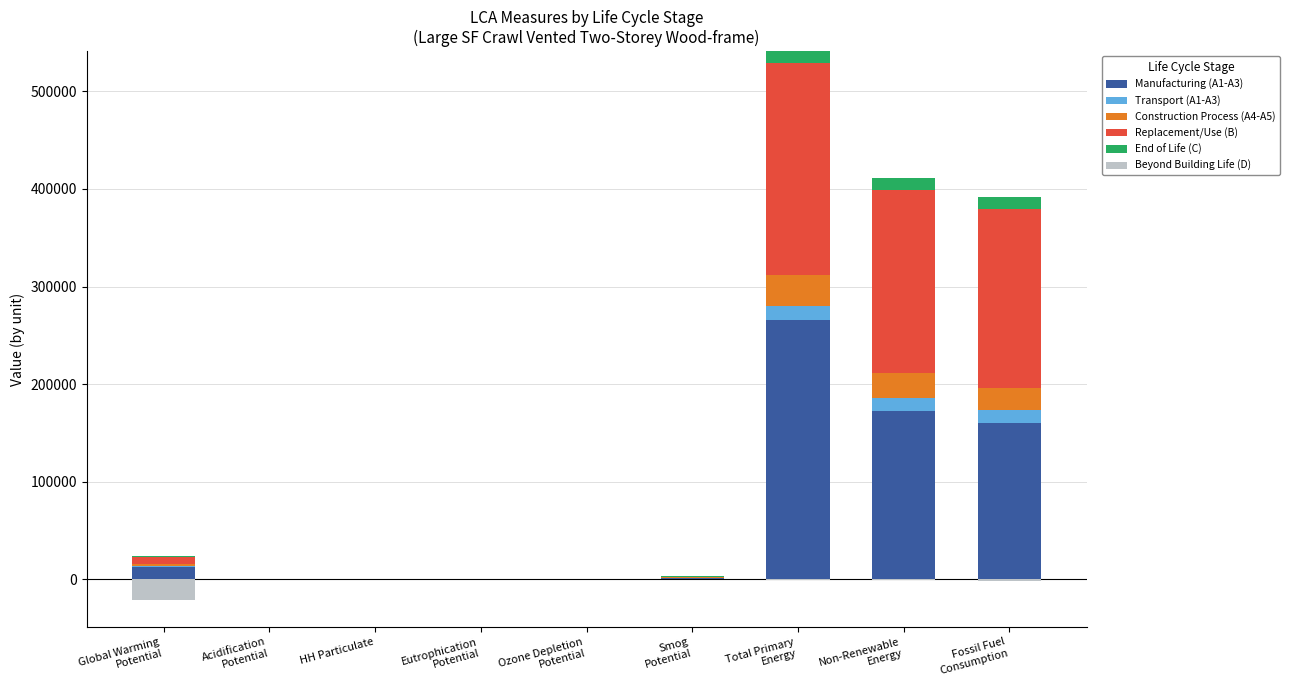

What value does the End of Life (C) series have at Smog
Potential?

389.8